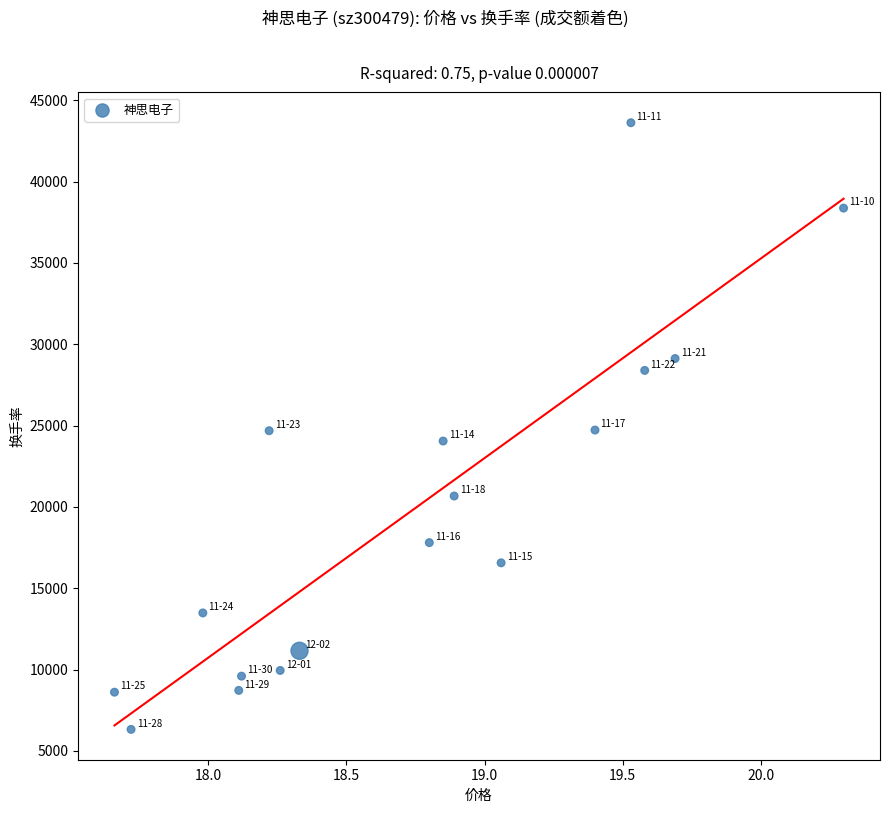

Count the number of points in this scatter plot.

17